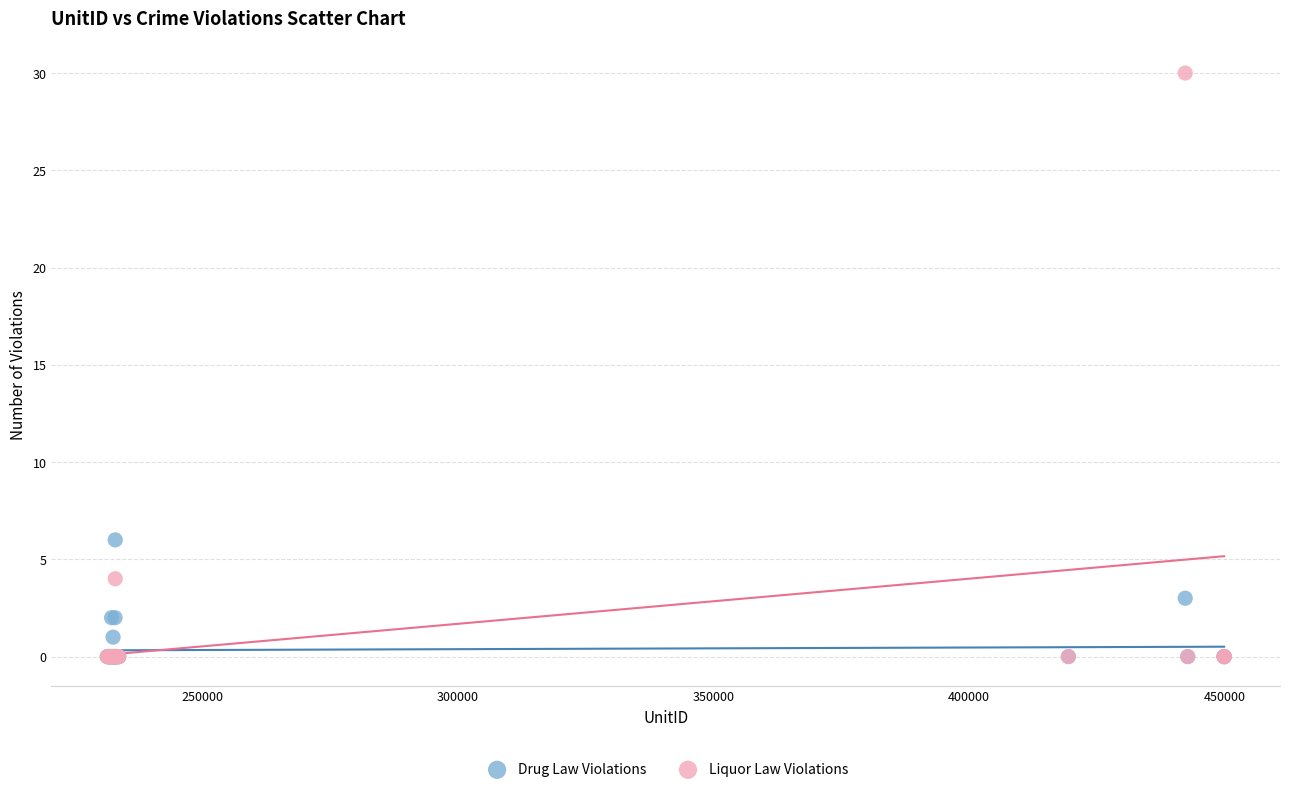

Across all series, what Y value is closest to 15?

6